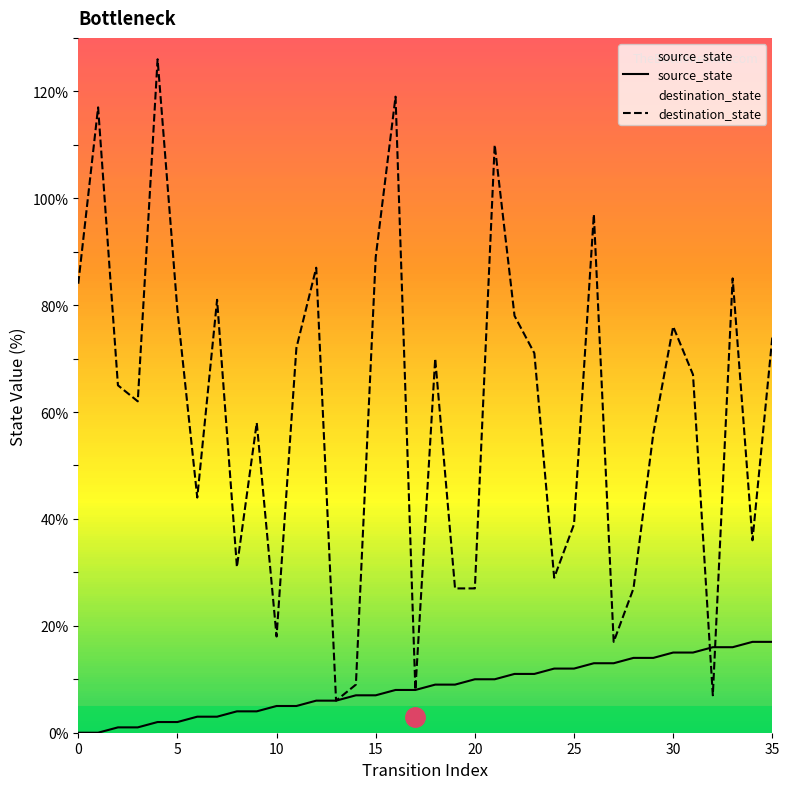

Which series ends up on top after the final intersection of source_state and destination_state?

destination_state